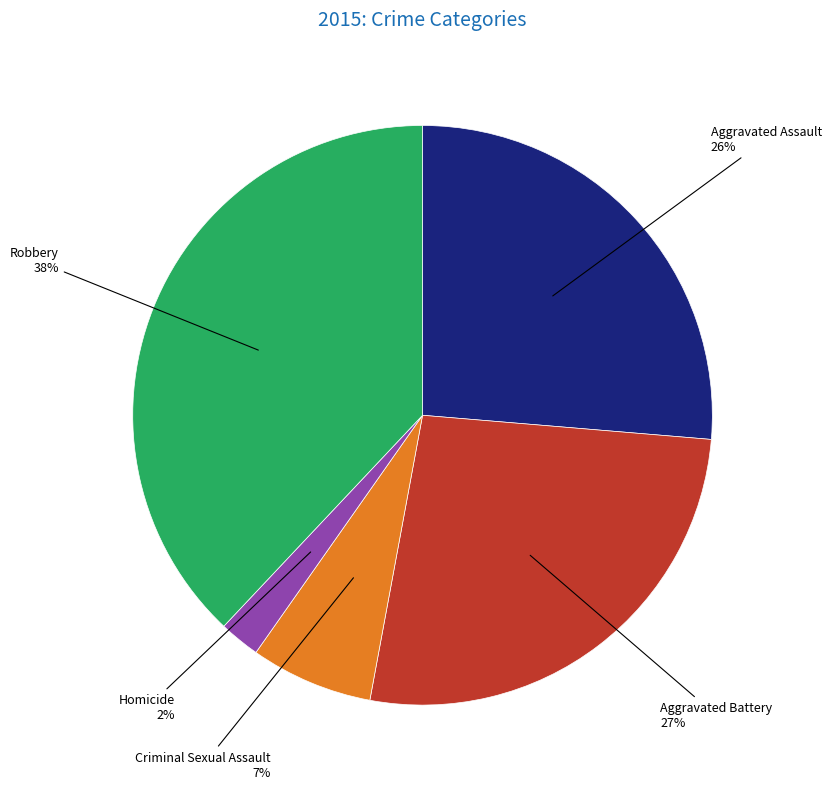

Between Robbery and Criminal Sexual Assault, which is larger?

Robbery